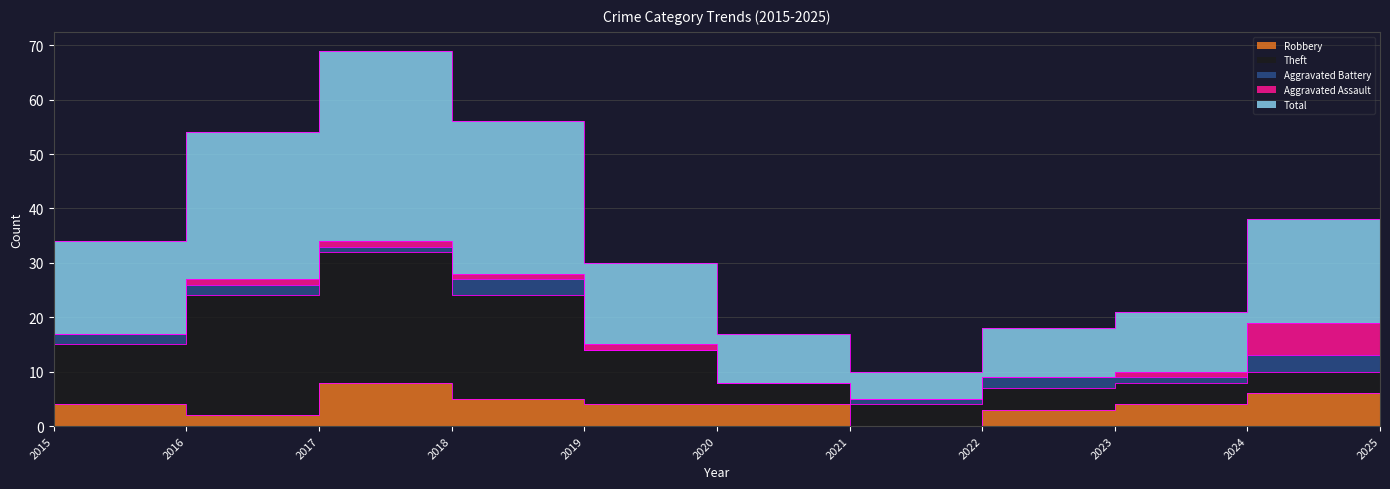

Which series ends up on top after the final intersection of Aggravated Assault and Aggravated Battery?

Aggravated Assault